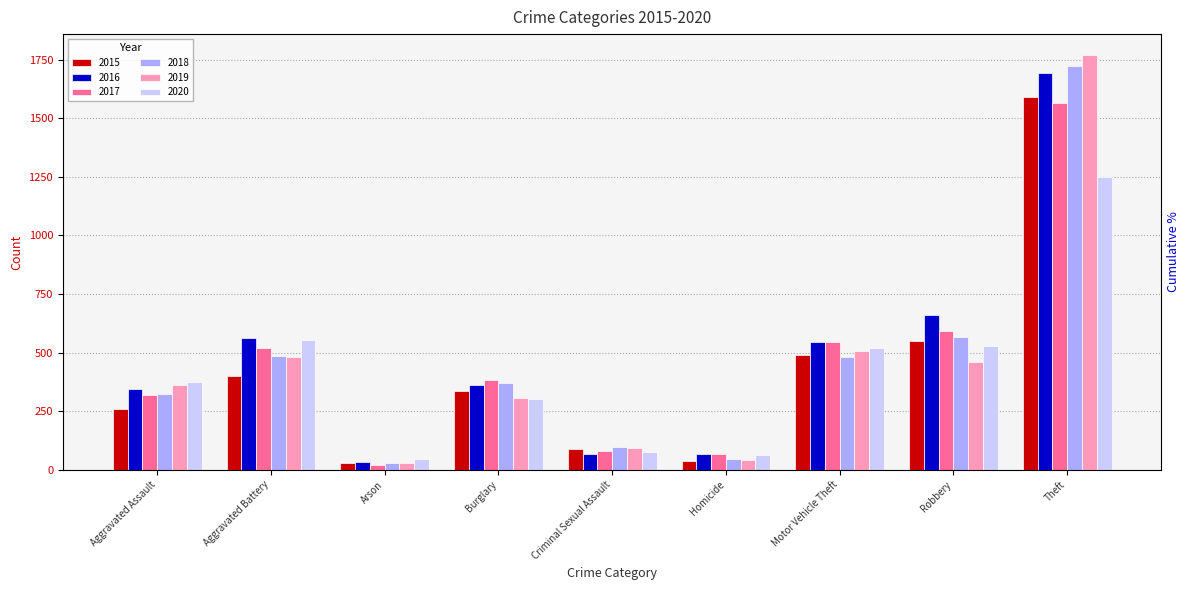

At which label does 2019 first exceed 363?

Aggravated Battery